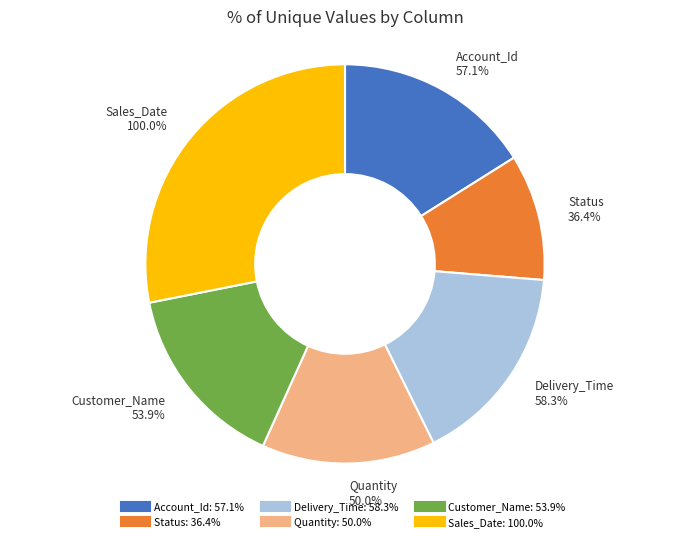

What is the smallest slice in the pie chart?

Status